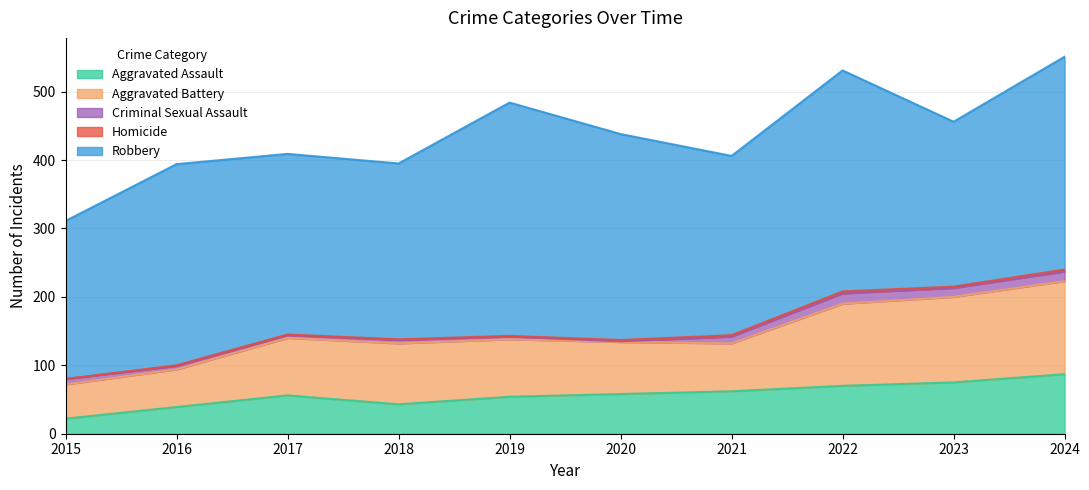

Reading left to right, transcribe all the data shown in this chart.

Aggravated Assault: 22	39	56	43	54	58	62	70	75	87
Aggravated Battery: 50	55	84	89	84	76	70	120	125	136
Criminal Sexual Assault: 8	5	4	5	4	1	10	15	13	14
Homicide: 0	1	1	1	1	2	2	3	2	3
Robbery: 231	294	264	257	341	301	262	323	241	311